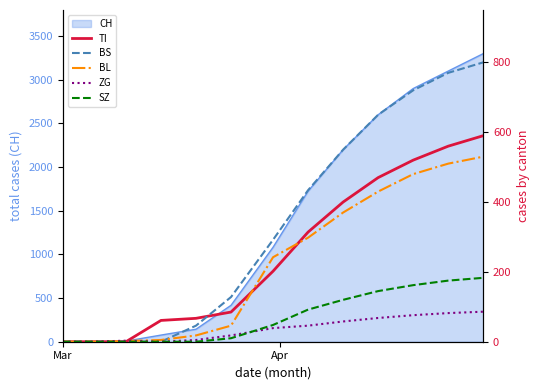

What is the maximum value for CH?

3300